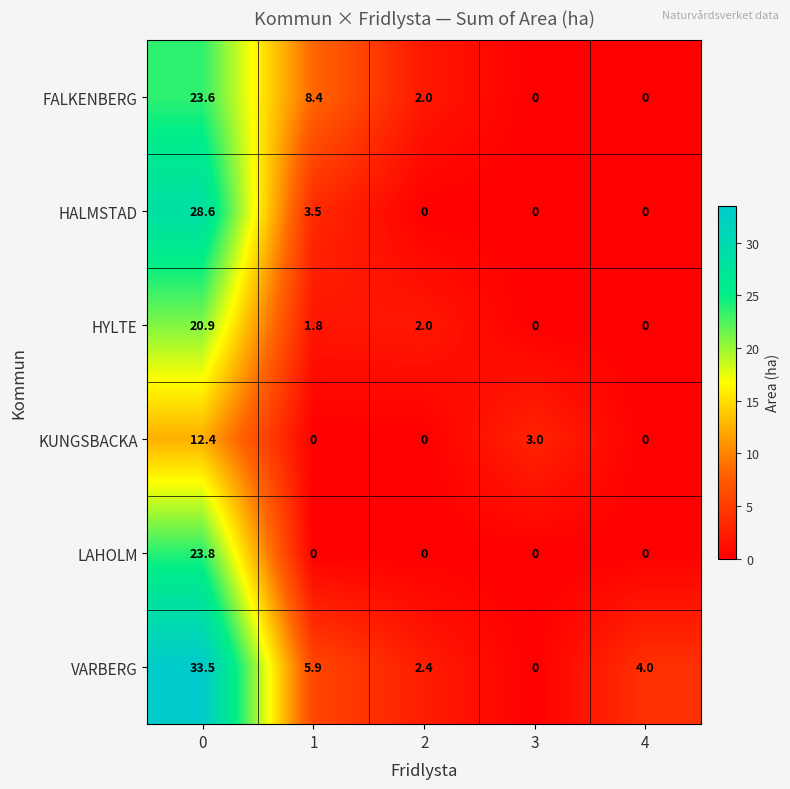

Which series has the largest total across all categories?

VARBERG